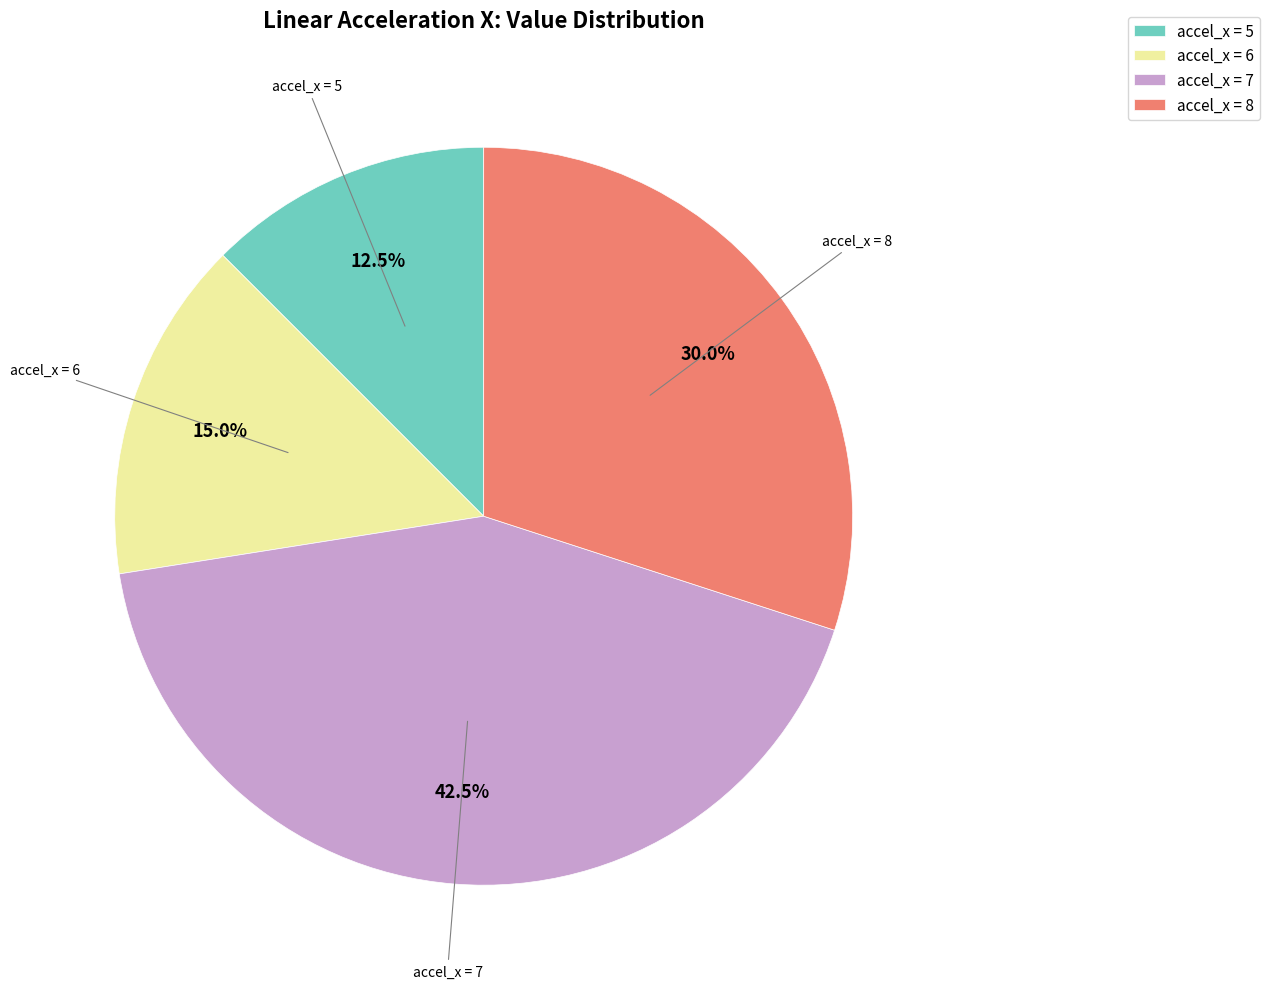

Which has a higher value, accel_x = 8 or accel_x = 7?

accel_x = 7